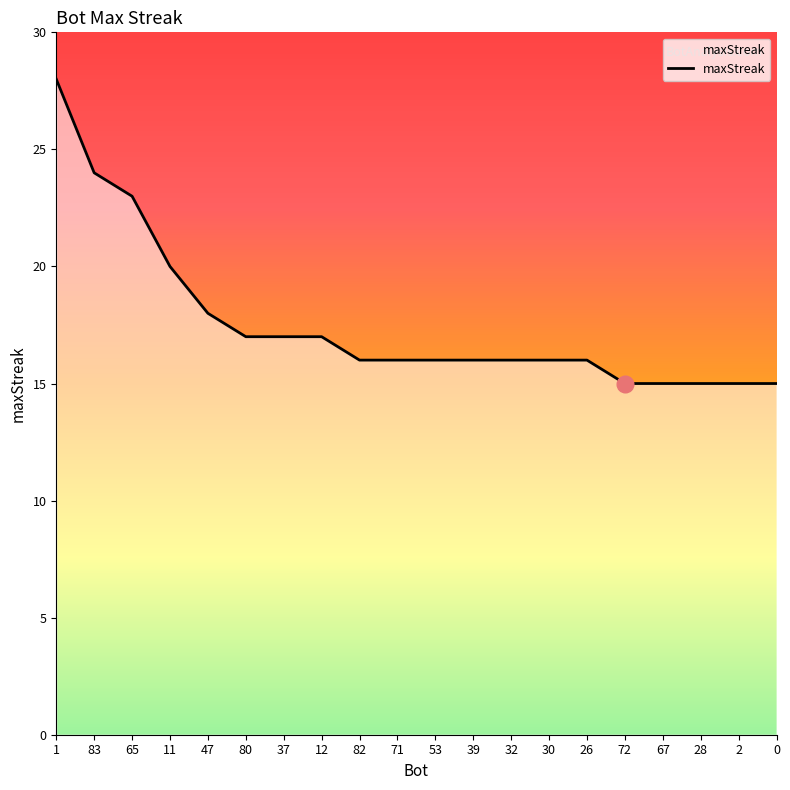

At which category does the chart reach its peak across all series?

1